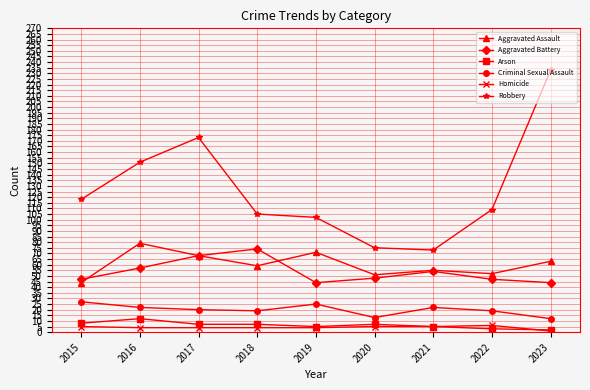

What are all the series names shown in the legend?

Aggravated Assault, Aggravated Battery, Arson, Criminal Sexual Assault, Homicide, Robbery